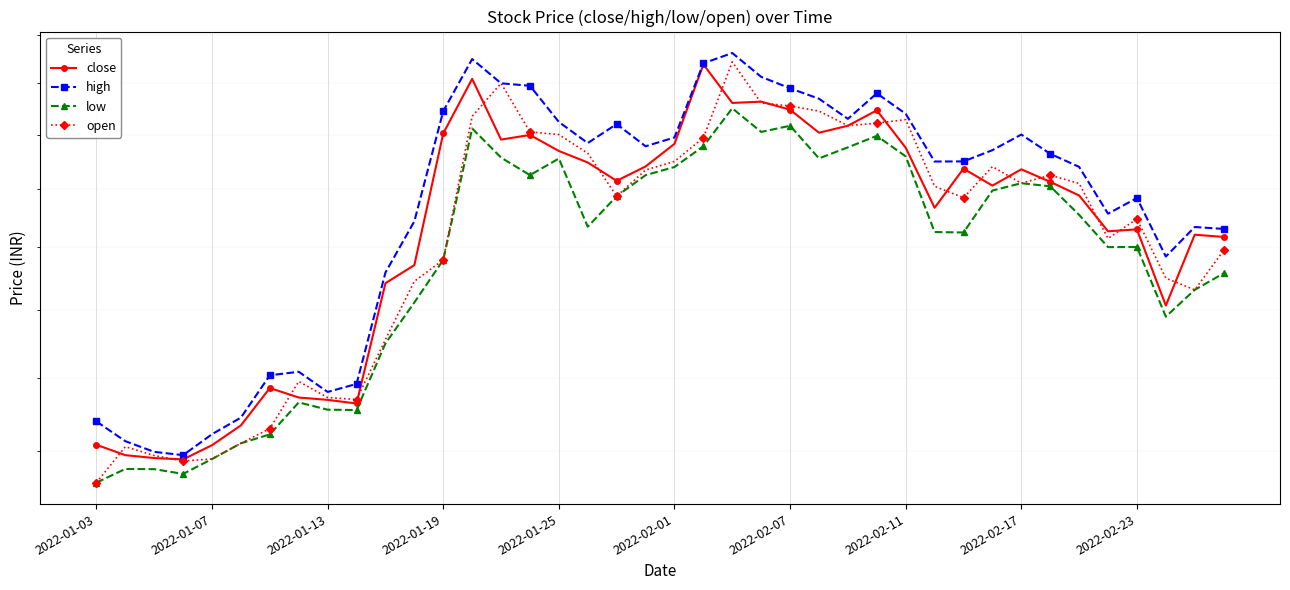

What are all the series names shown in the legend?

close, high, low, open